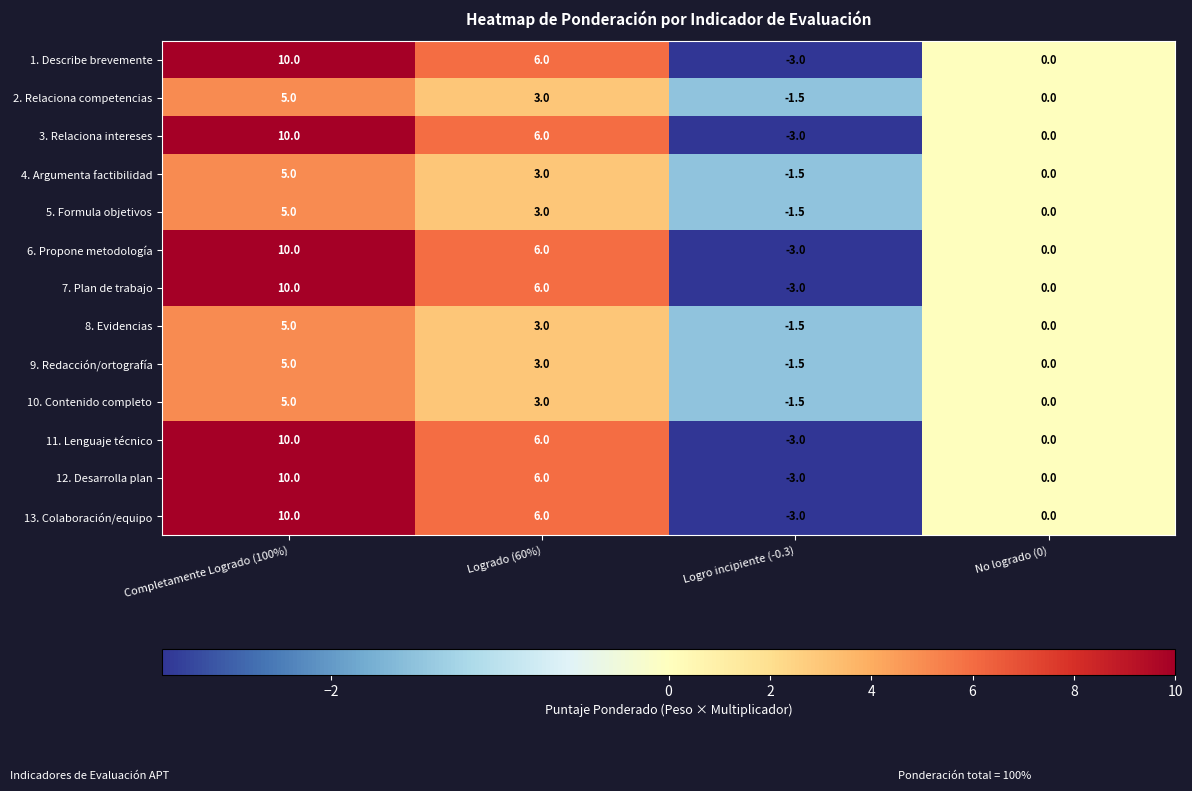

Which category has the lowest value in the 7. Plan de trabajo series?

Logro incipiente (-0.3)